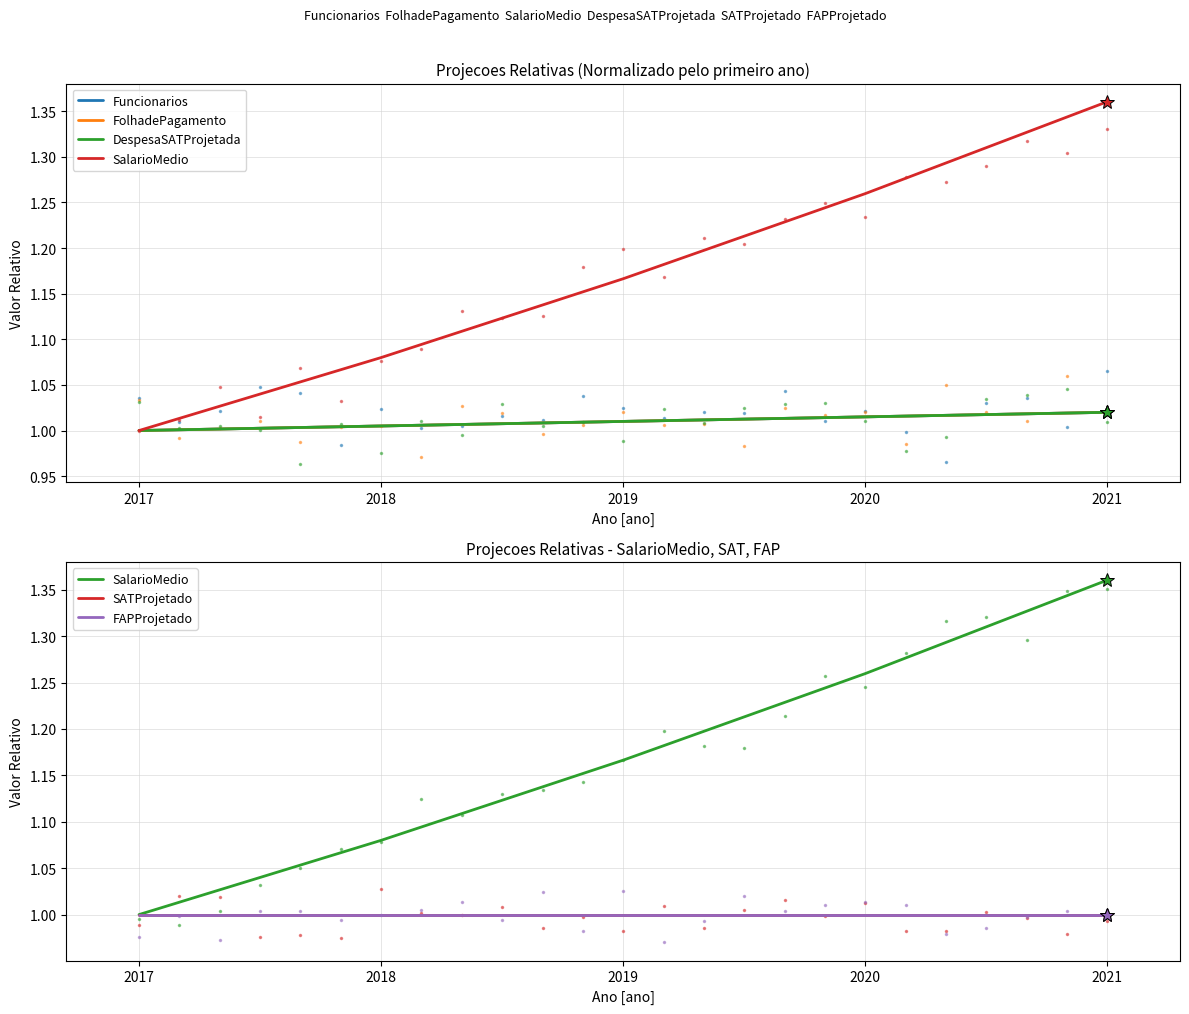

Rank the series by their maximum value, from lowest to highest.

SATProjetado, FAPProjetado, Funcionarios, FolhadePagamento, DespesaSATProjetada, SalarioMedio